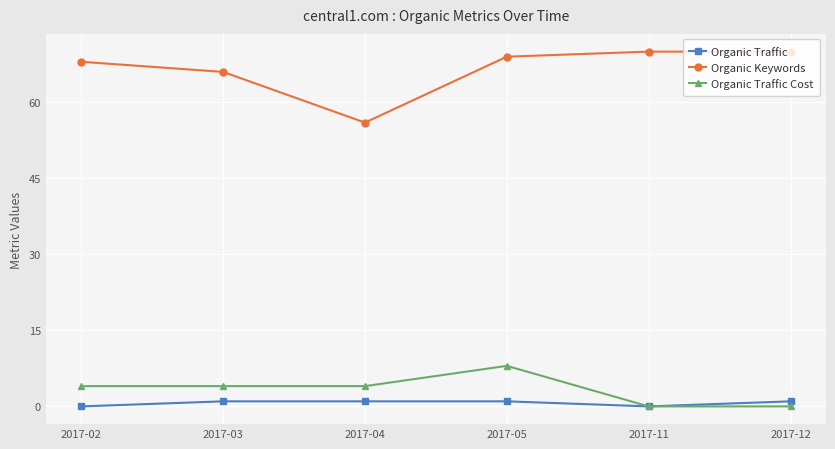

True or false: Organic Keywords has more than 1 points higher than both neighbors.

False